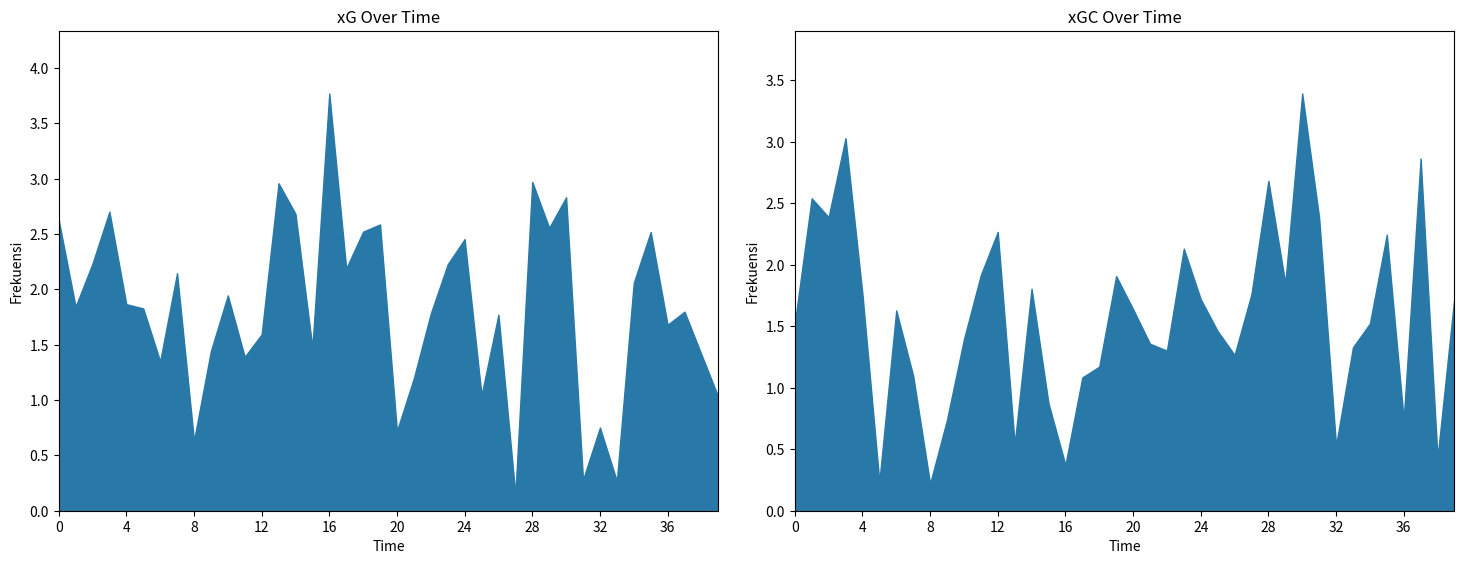

The value of xGC at 2024-03-01 is 1.8. True or false?

True